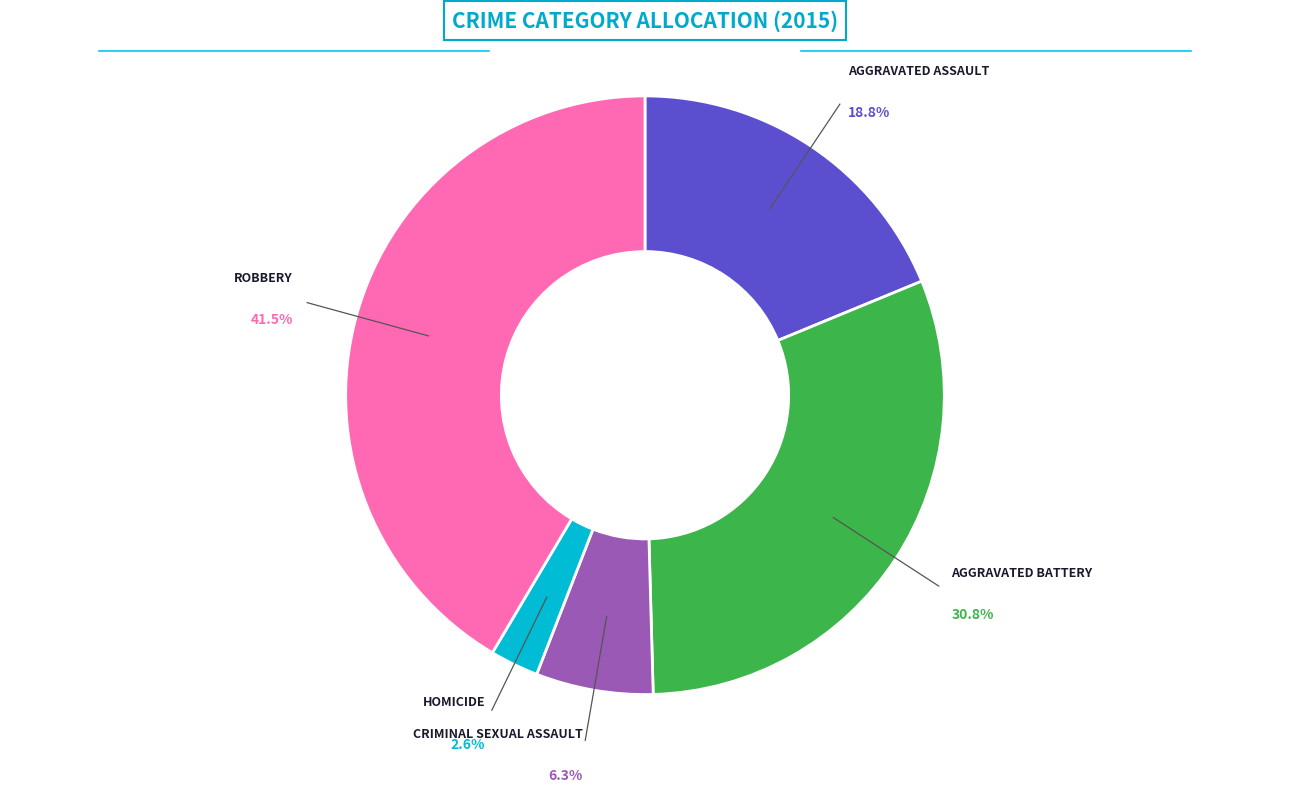

How many segments does this pie chart have?

5